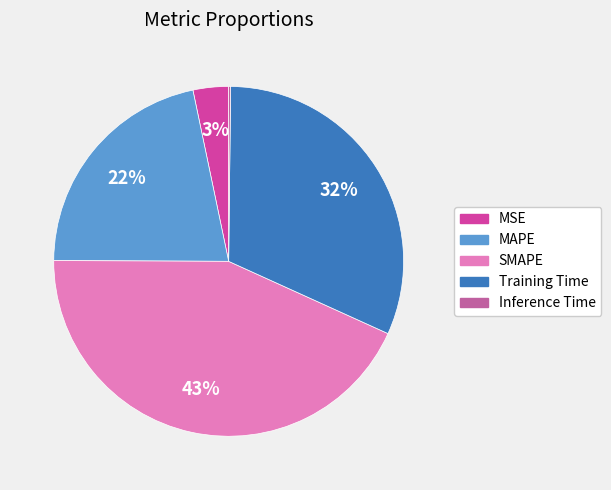

Approximately how many times larger is the value at Training Time compared to MAPE?

1.5